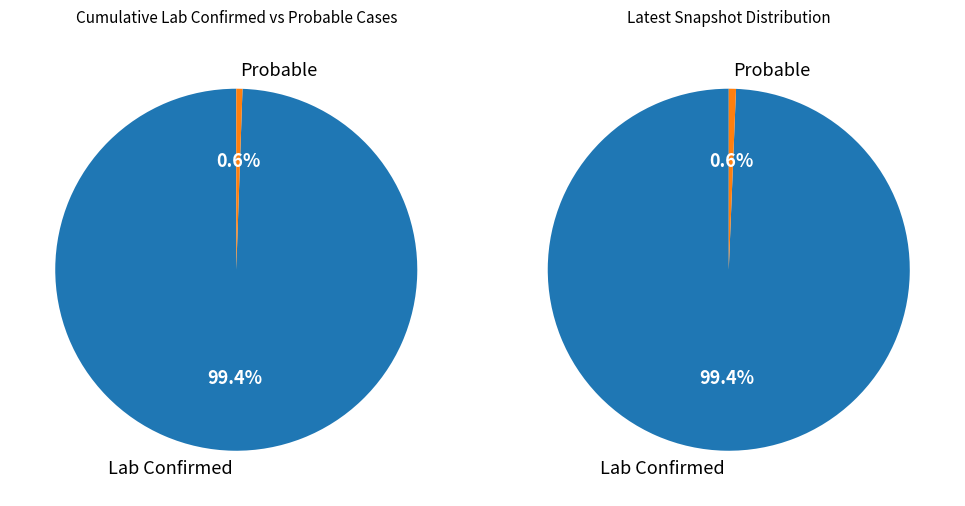

True or false: 21 accounts for 12% of the total.

False